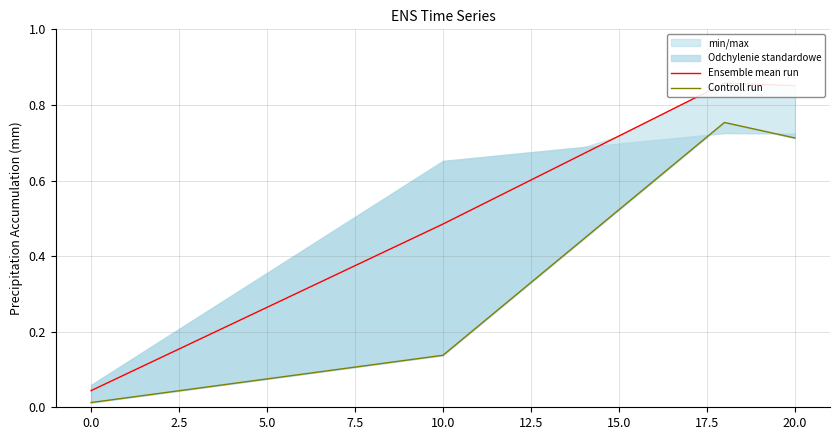

Which series has the largest total across all categories?

Ensemble mean run